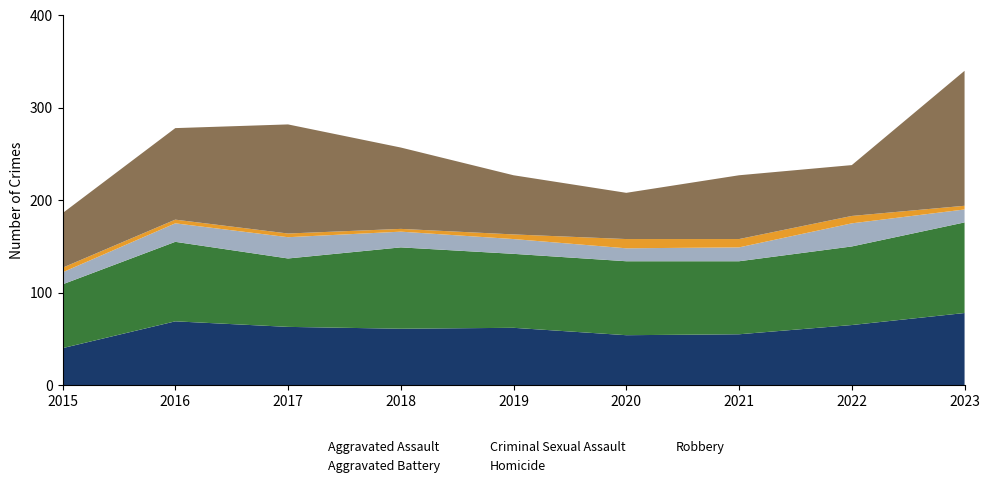

What is the average value of the Aggravated Battery series?

82